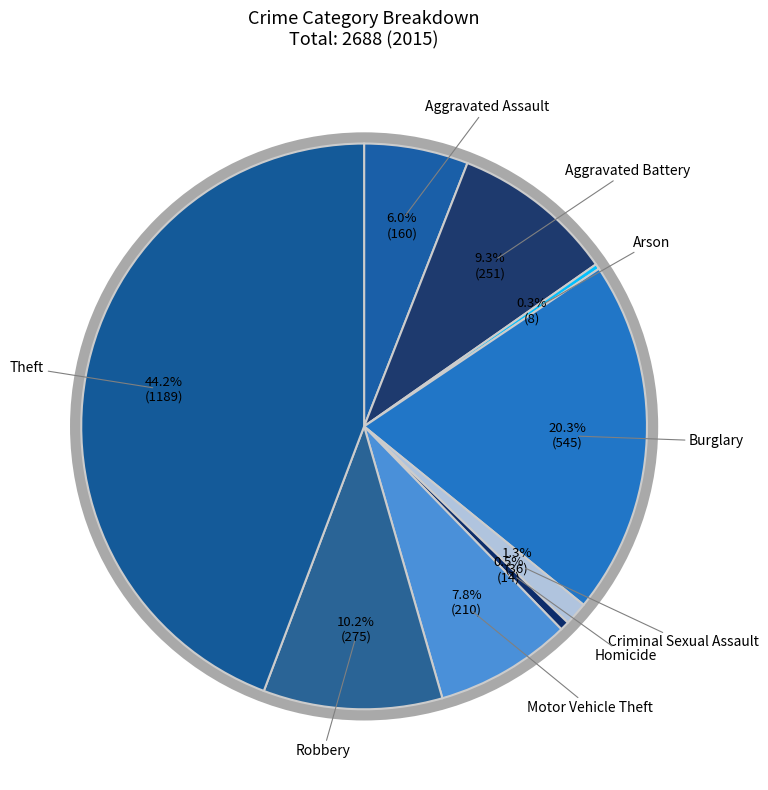

Rank the categories by value from highest to lowest.

Theft, Burglary, Robbery, Aggravated Battery, Motor Vehicle Theft, Aggravated Assault, Criminal Sexual Assault, Homicide, Arson